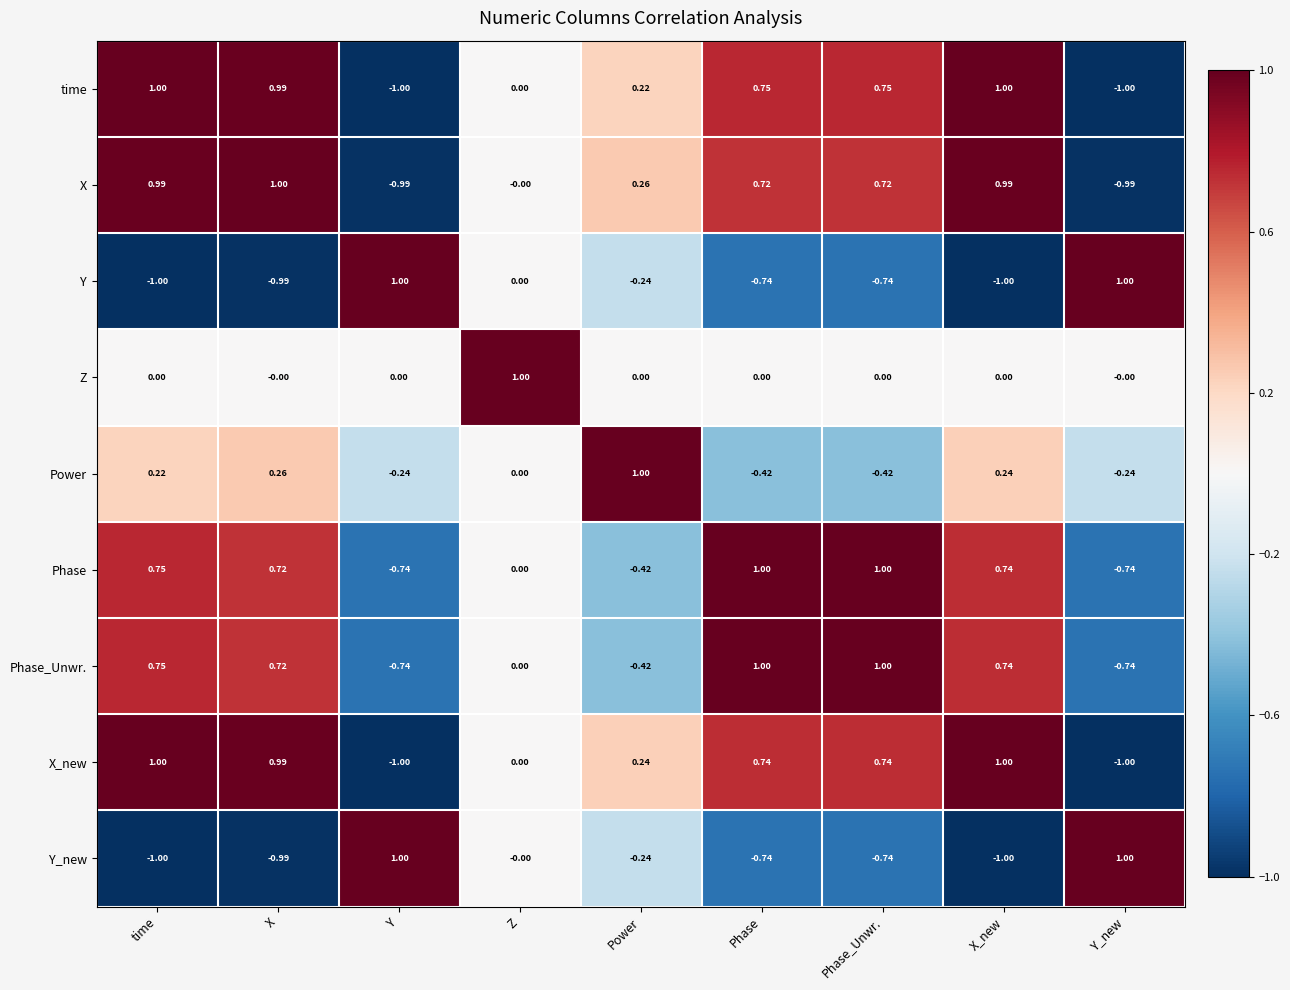

How many values in the Y series are below 0?

6